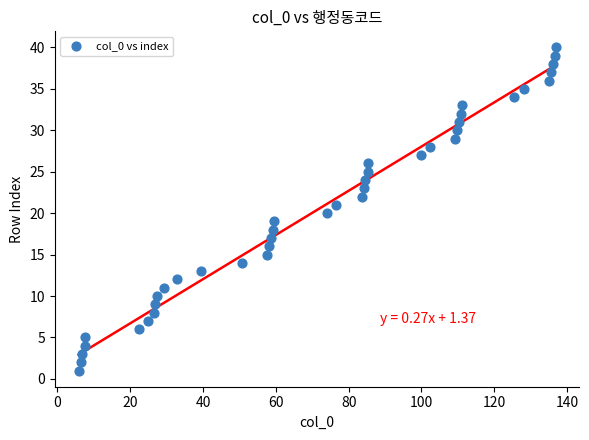

What is the range of Y values (max minus min)?

39